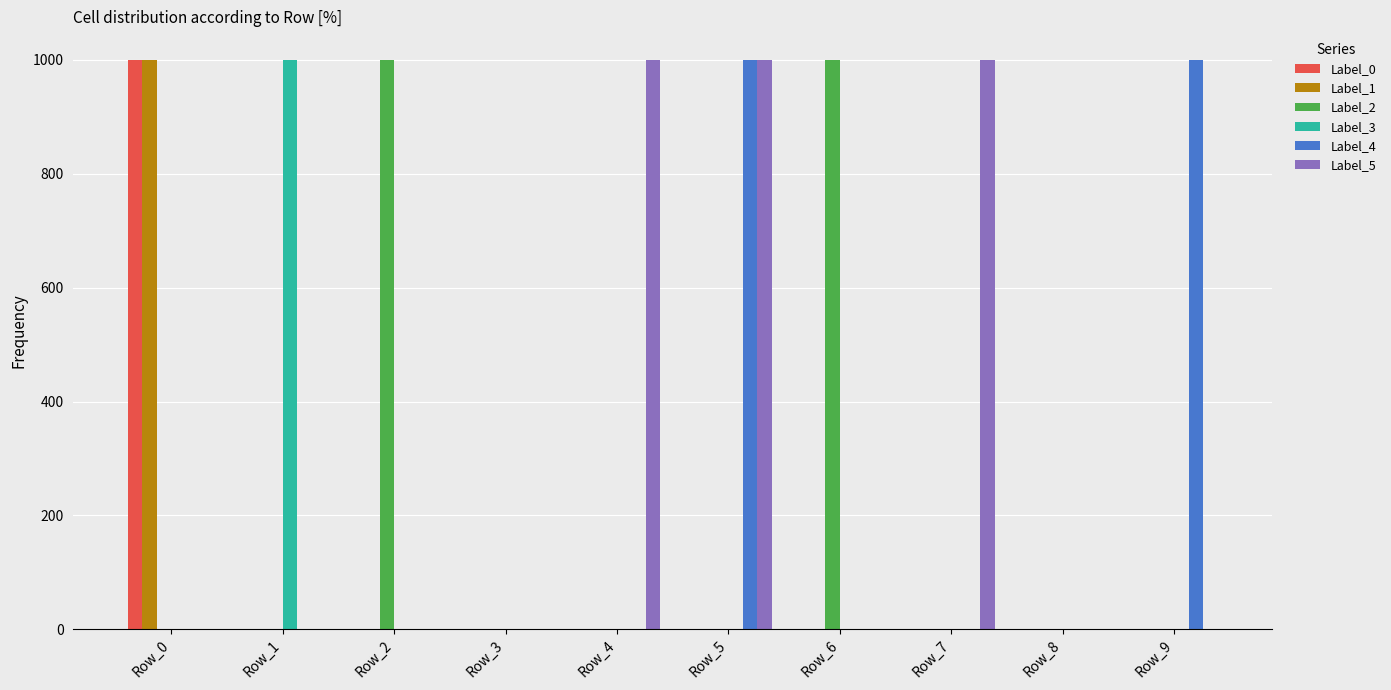

The value of Label_4 at Row_7 is 462. True or false?

False